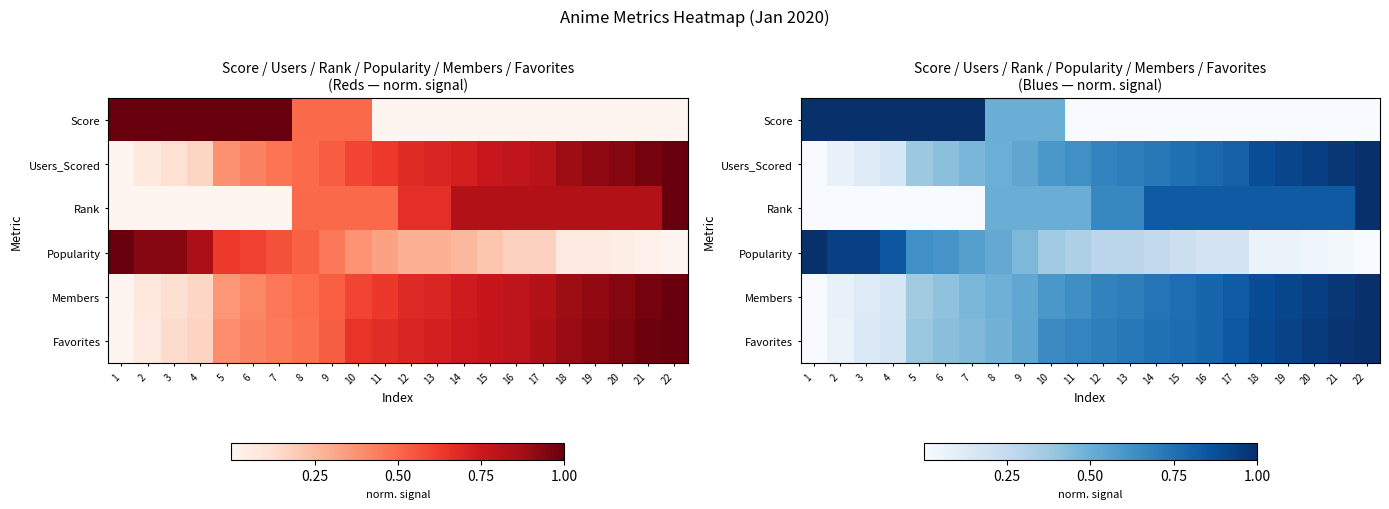

At how many categories does at least one series exceed 0?

22